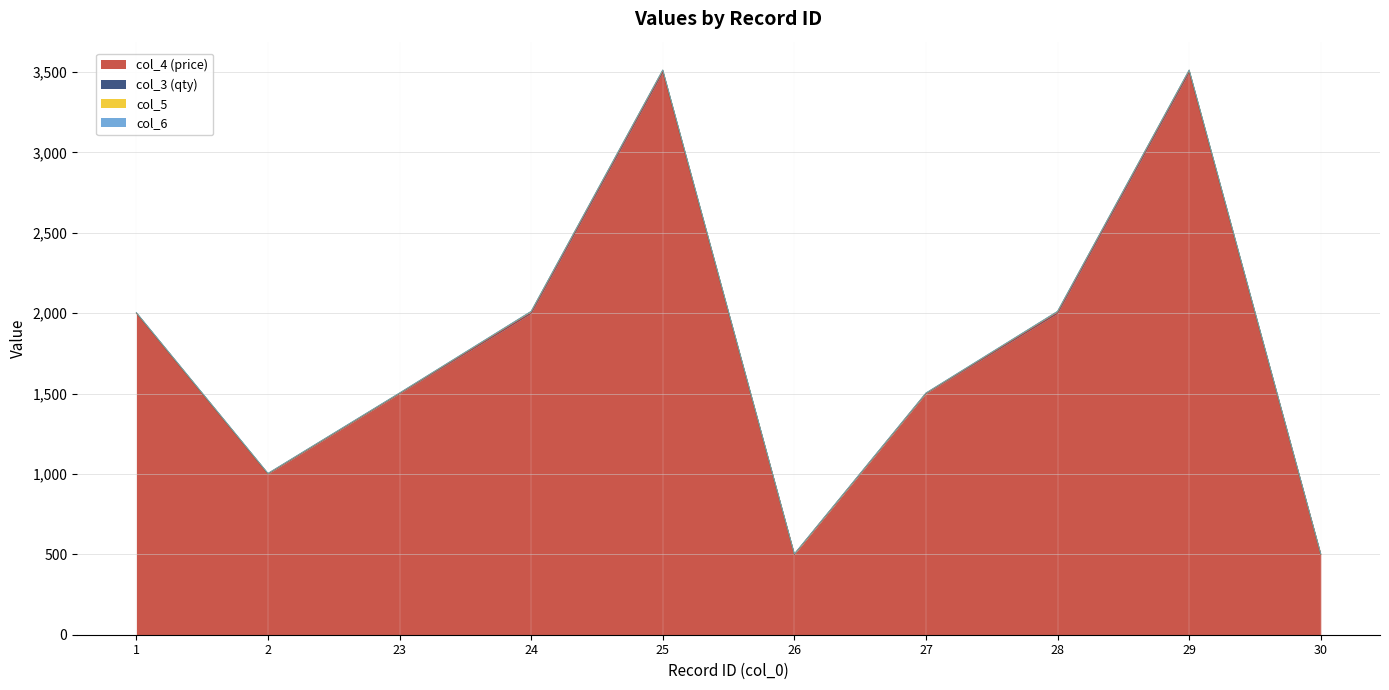

True or false: col_5 has more than 2 points higher than both neighbors.

False